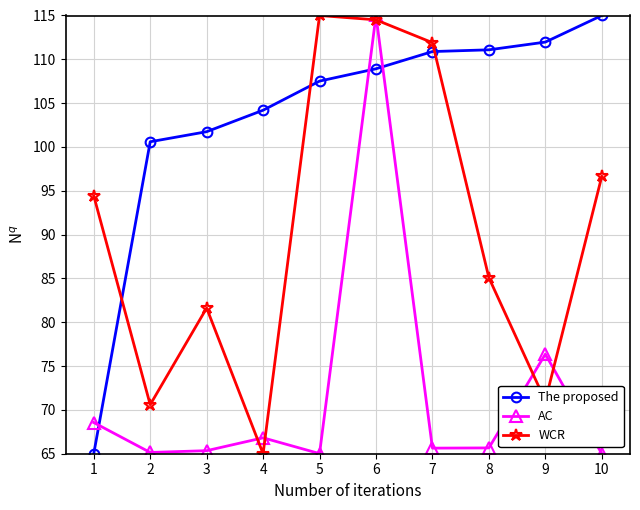

The AC series shows 65.6 at 7. True or false?

True